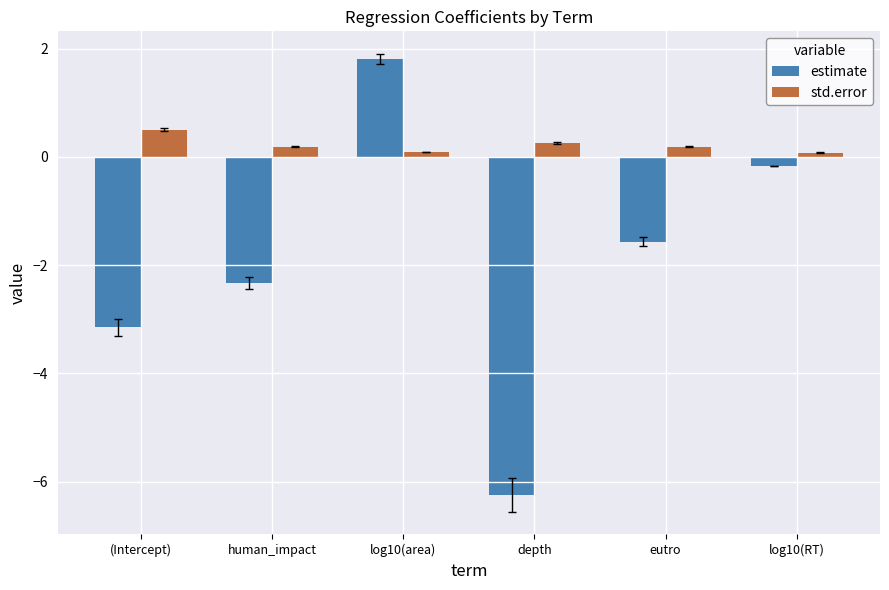

What is the average value of the estimate series?

-1.9